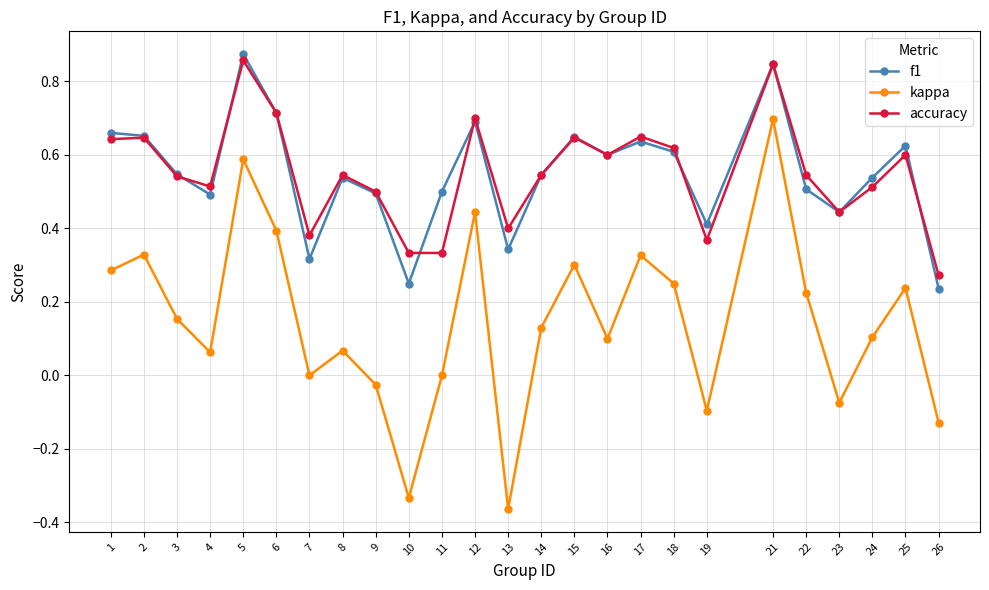

Does the chart display data point markers on the line(s)?

Yes